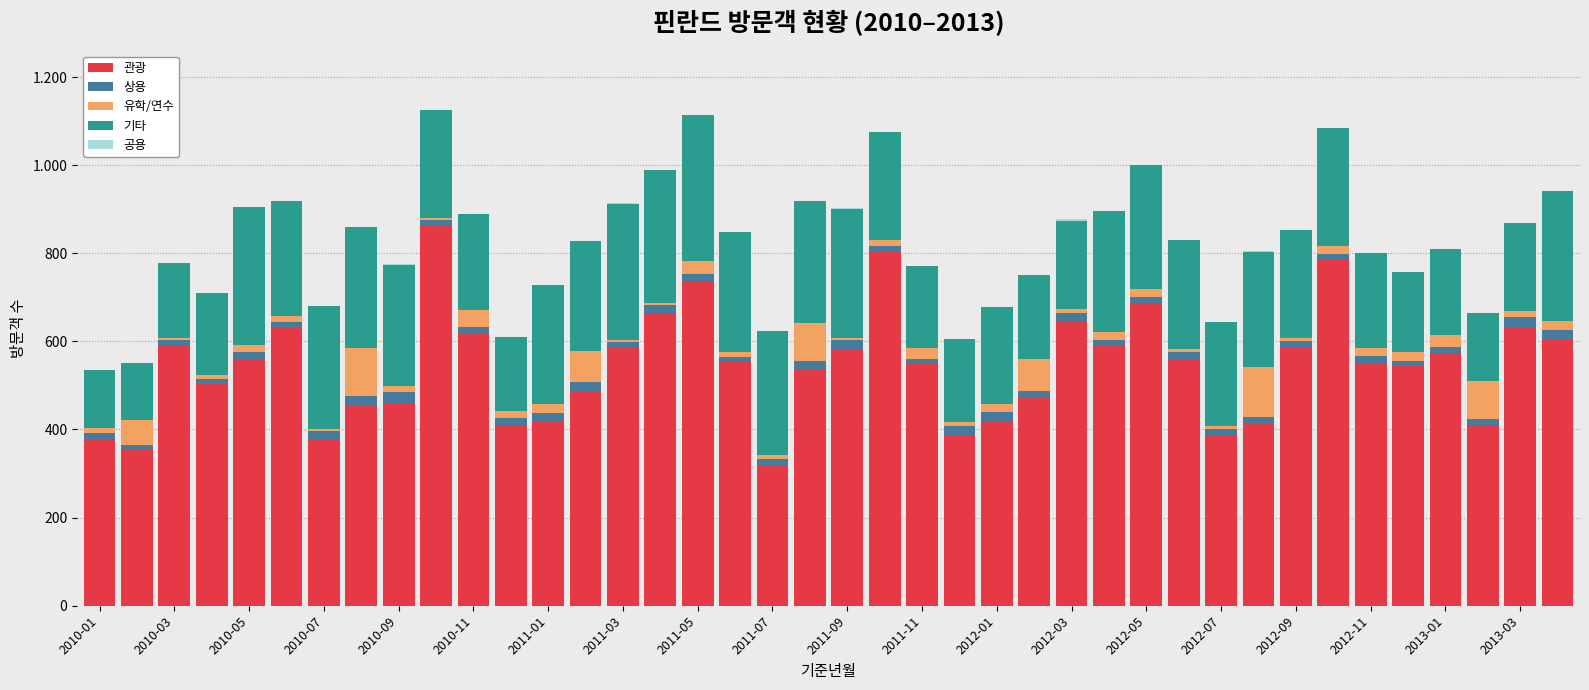

Does the chart contain stacked bars?

Yes